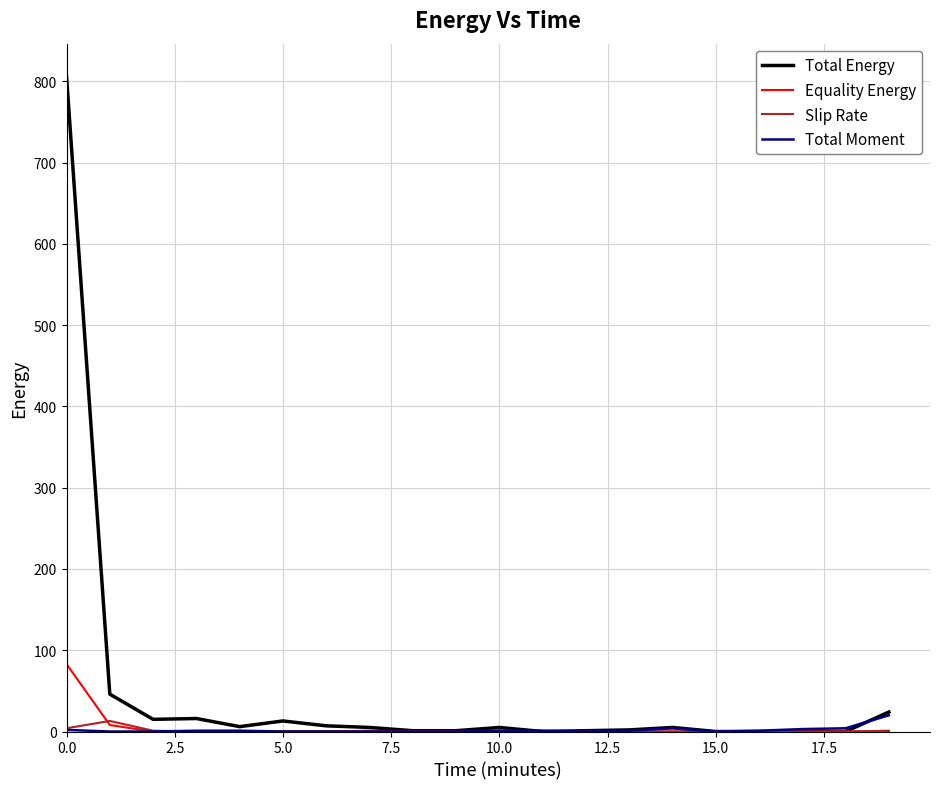

Which series has the widest spread of values?

Total Energy